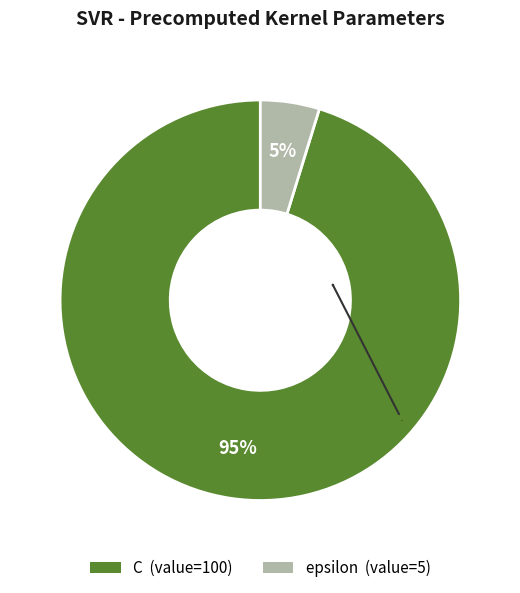

Which has a higher value, epsilon or C?

C